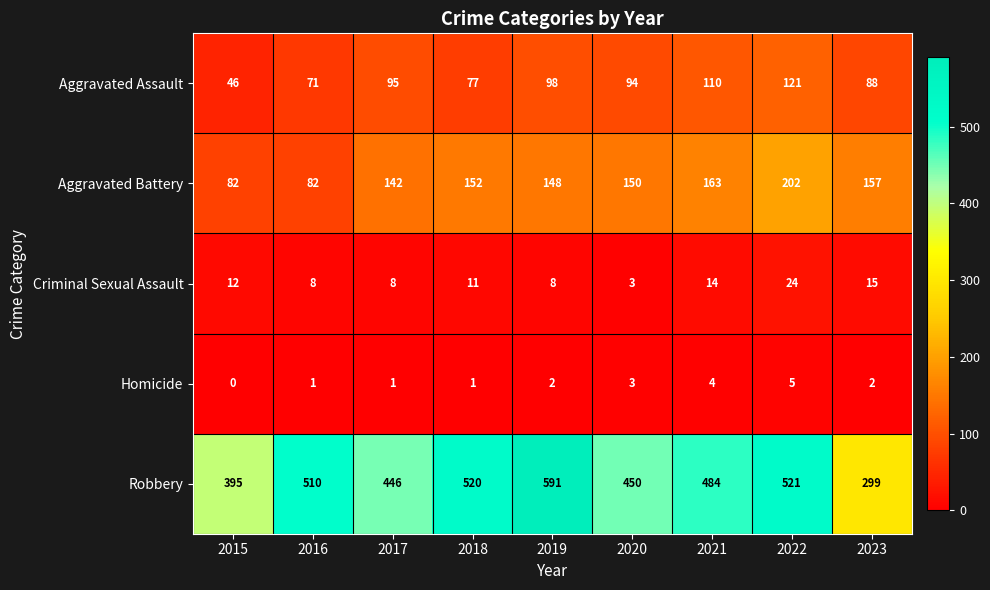

Where does the Aggravated Battery series first go above 150?

2018